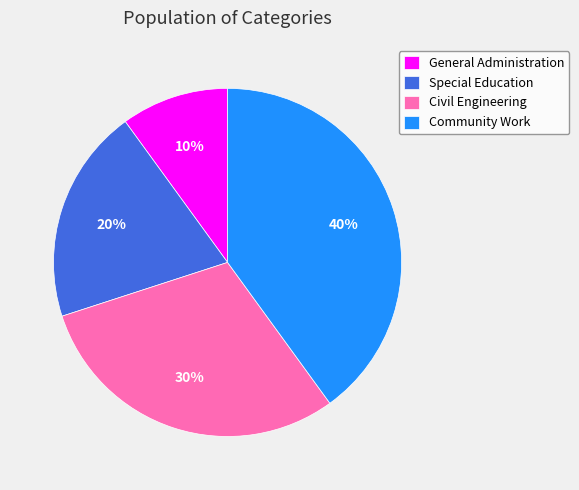

To the nearest percent, what percentage of the pie is Special Education?

20%